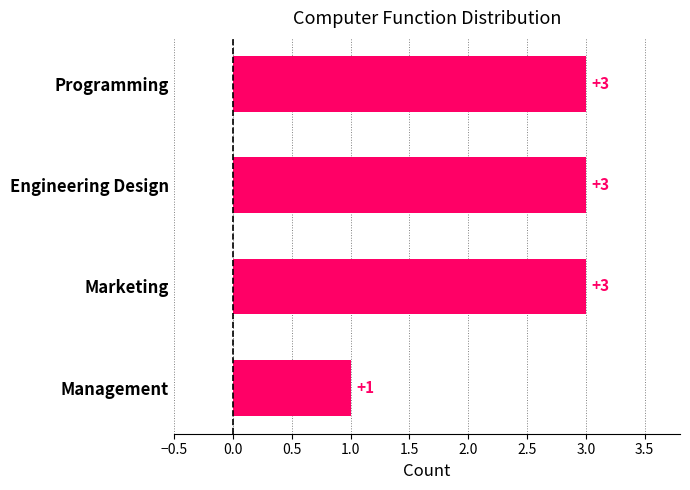

What is the difference between the second highest and minimum values?

2